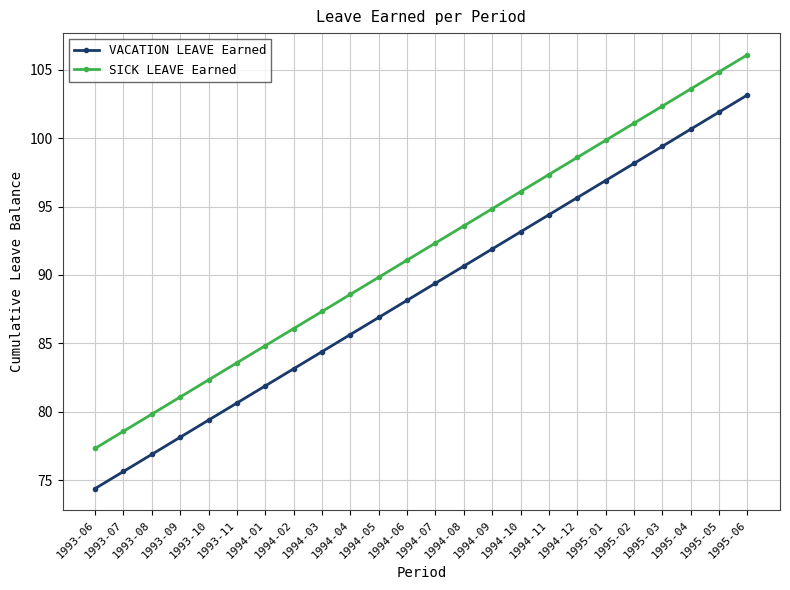

What is the difference between the highest and lowest values at 1994-02?

2.9